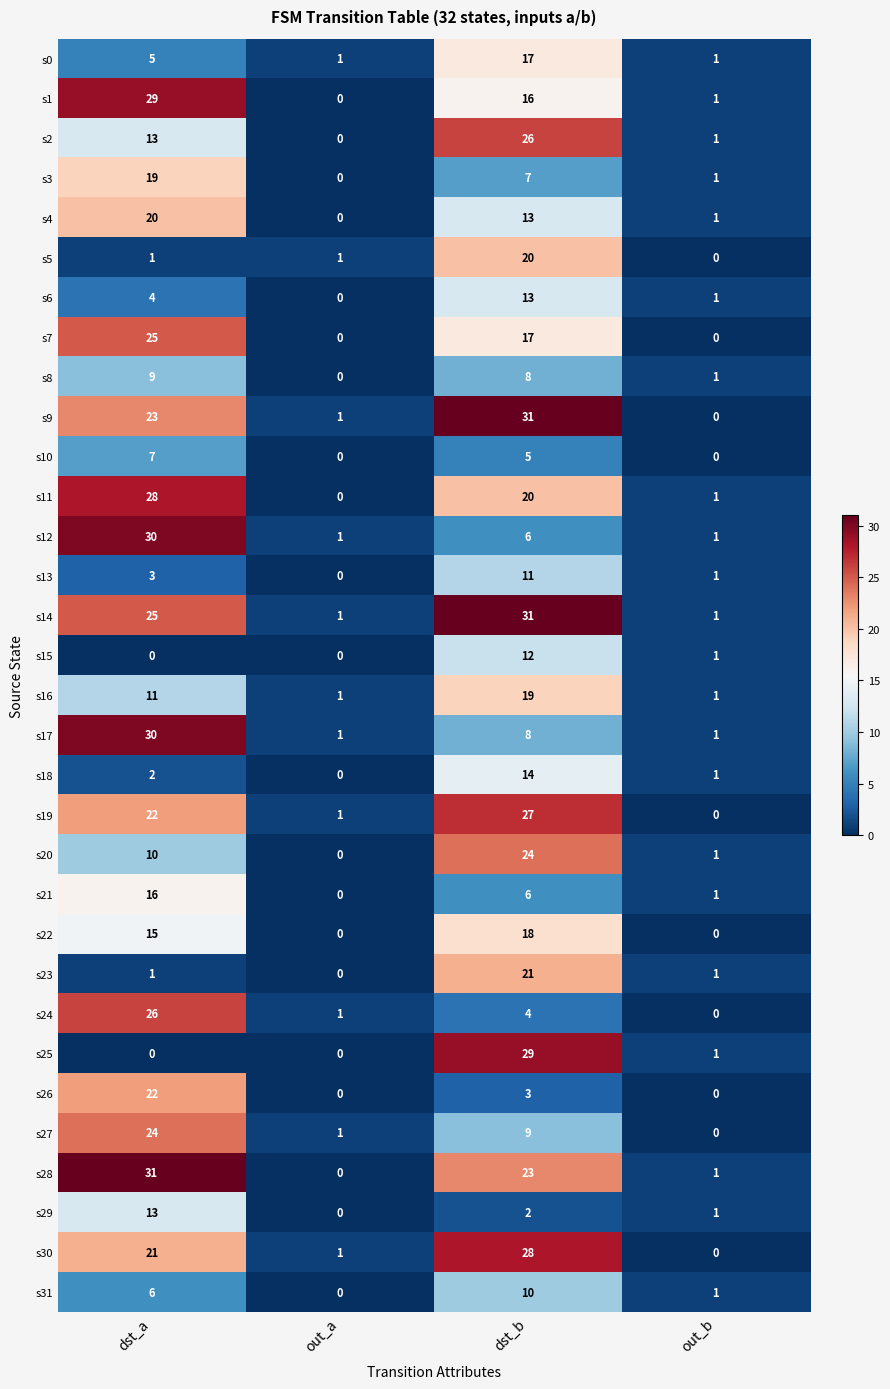

Where is s14 nearest to the value 16?

dst_a